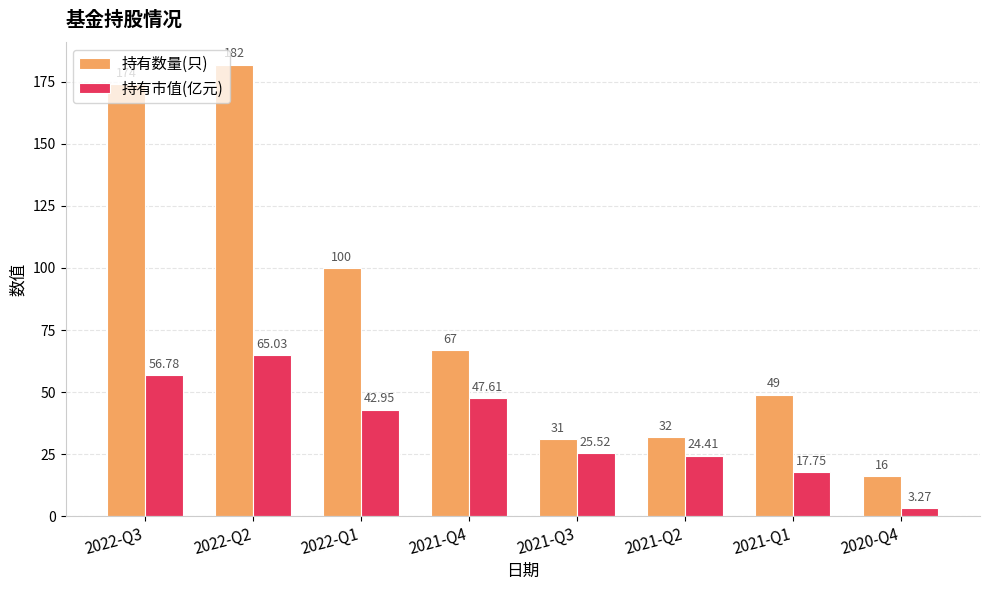

What is the greatest value displayed?

182.0